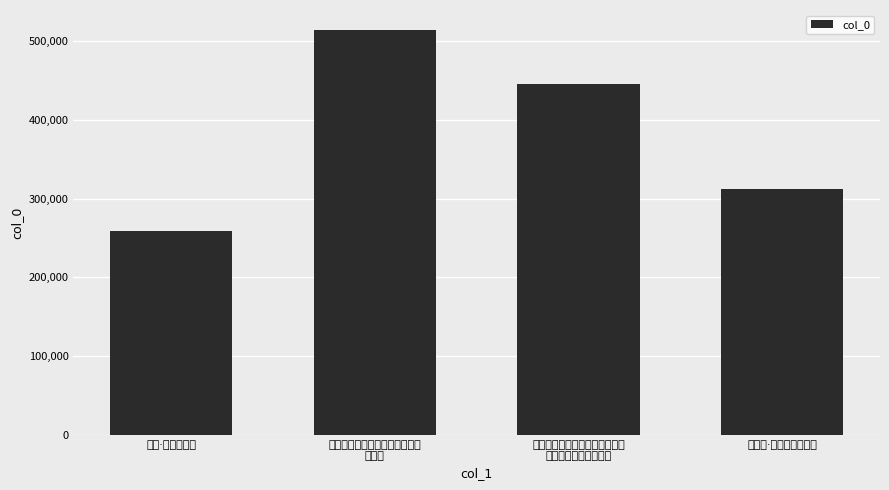

What is the change in value from 虎丘之游沈启南在坐作画一幅再
赋一首 to 长相思·在洛南。在颍南?

-201073